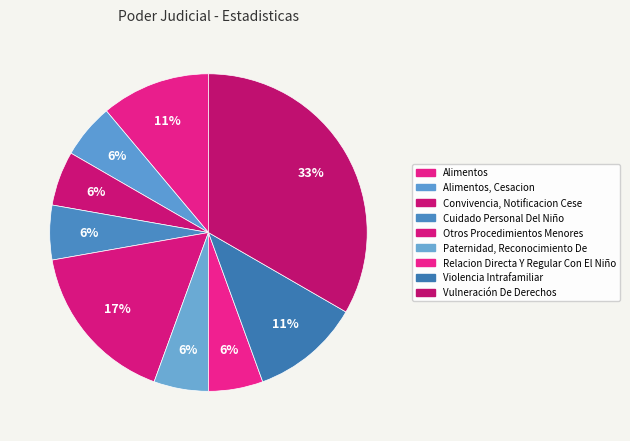

Count the number of slices in the pie.

9